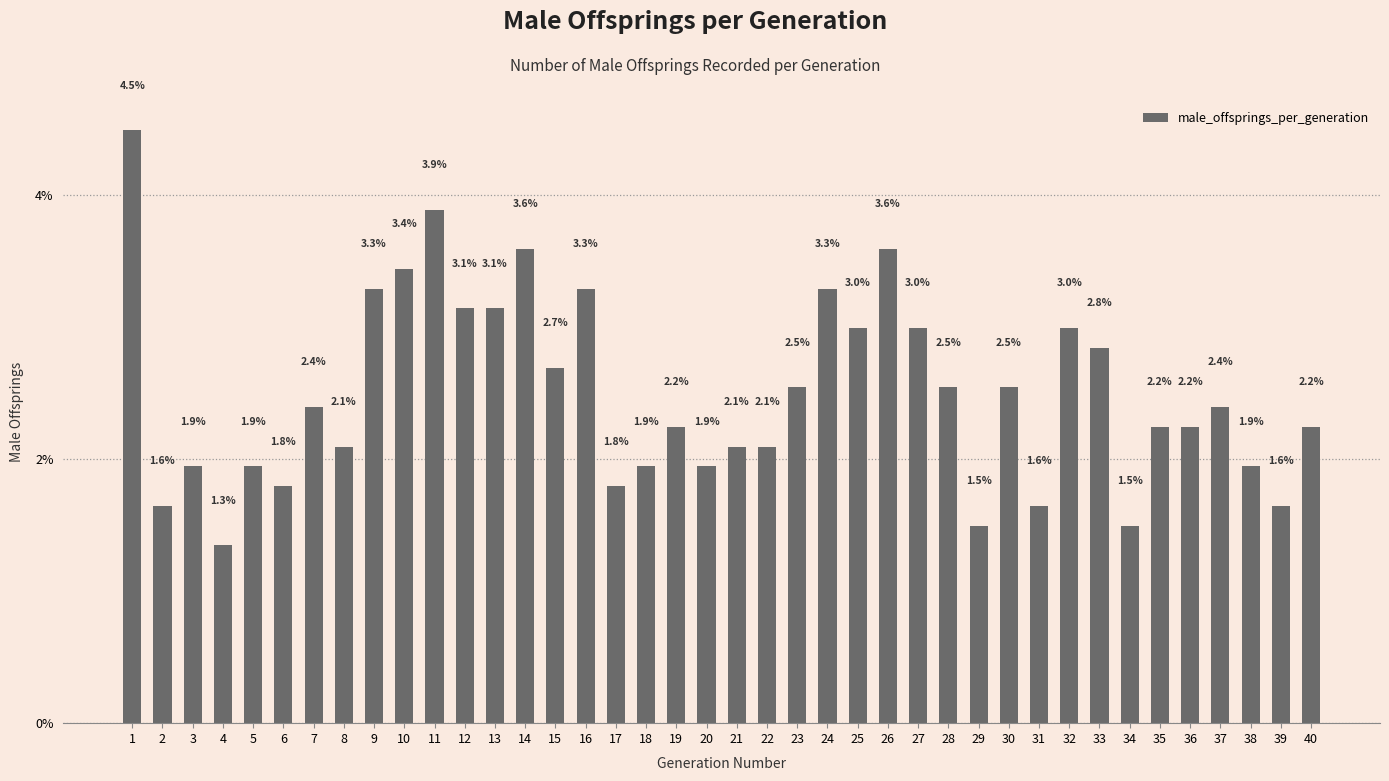

Which label corresponds to the smallest value in the chart?

4